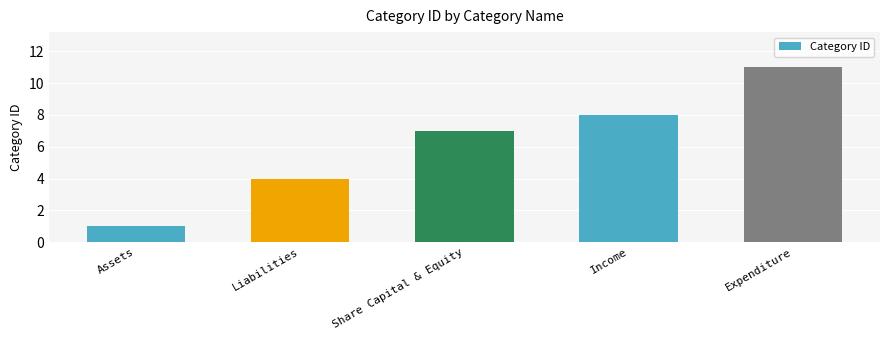

What is the ratio of the value at Expenditure to the value at Income?

1.4